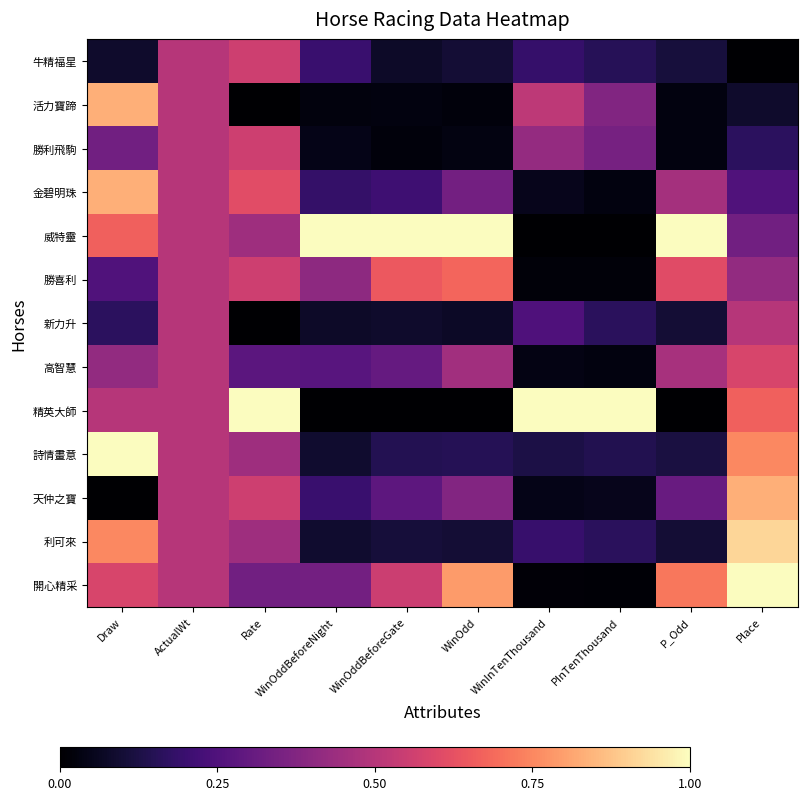

How many distinct data groups are displayed?

13